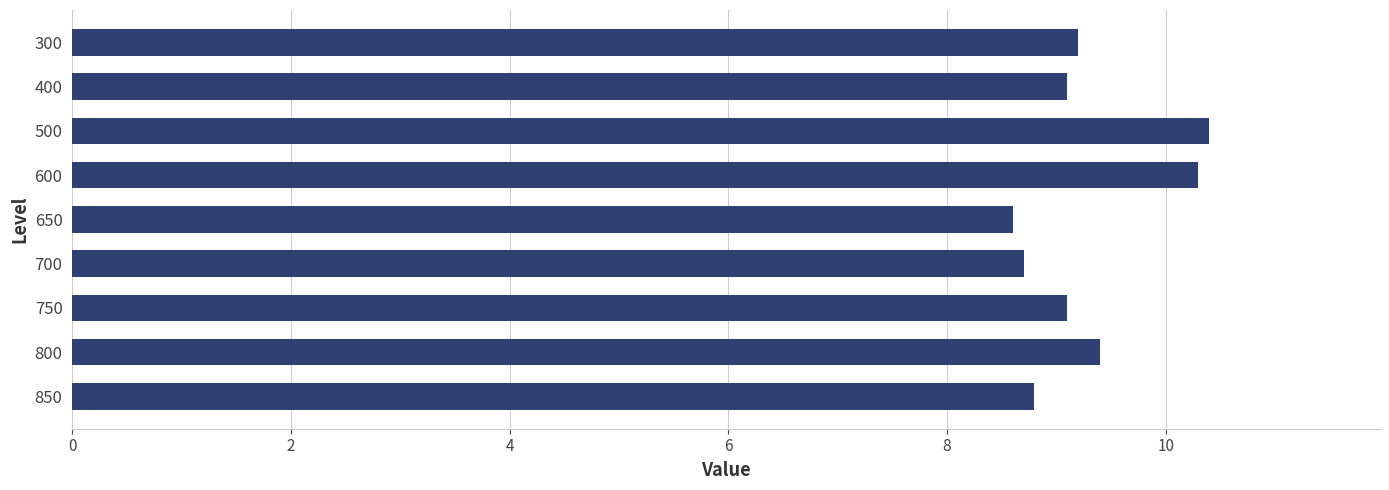

Does the chart contain stacked bars?

No